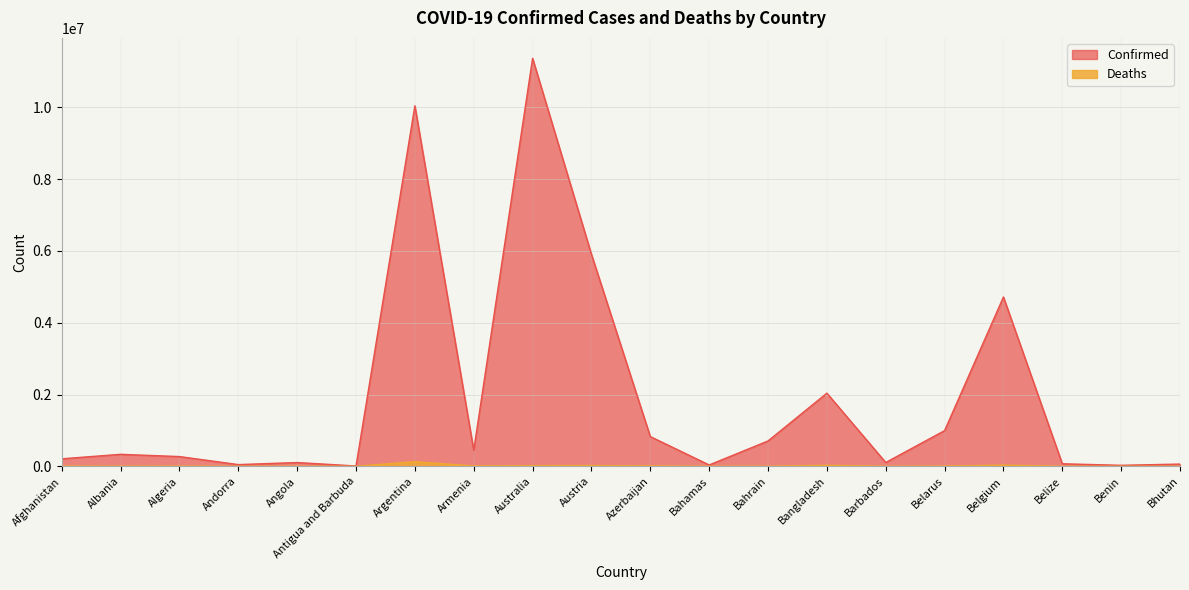

What are all the series names shown in the legend?

Confirmed, Deaths